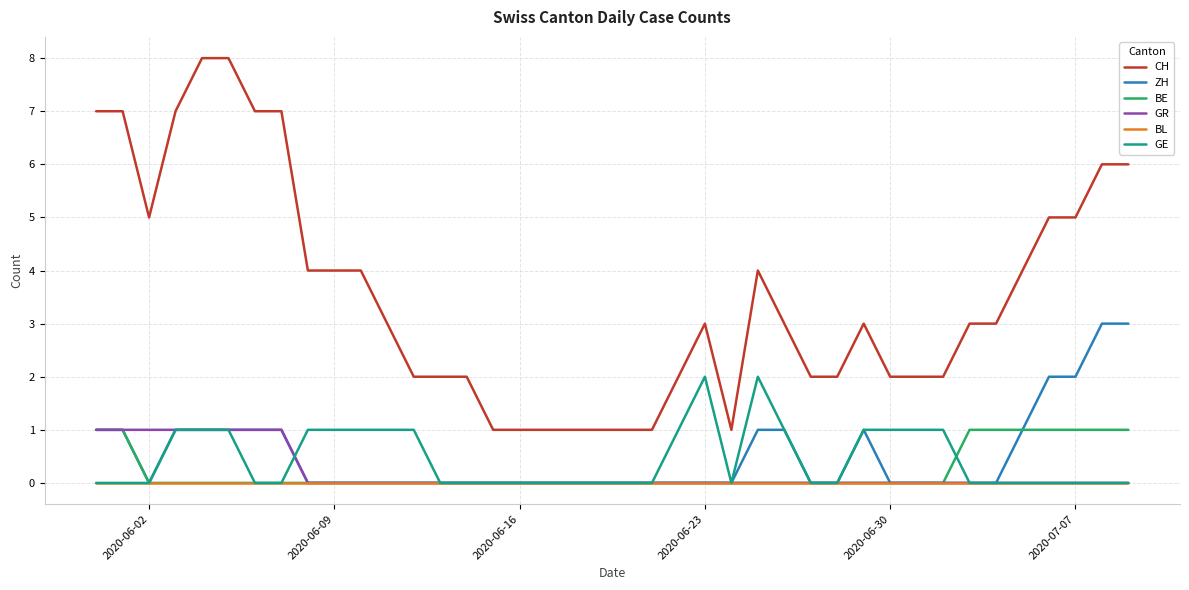

How many lines are shown in the chart?

6